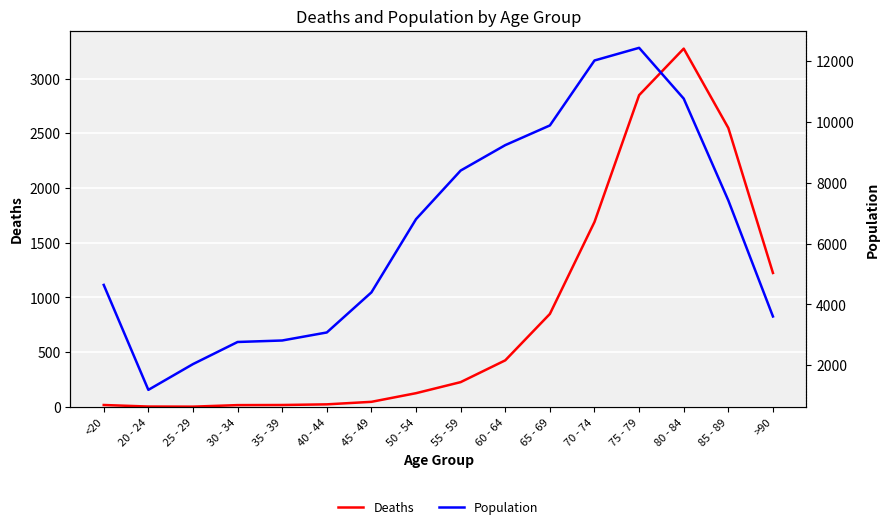

The Population series shows 7417 at 85 - 89. True or false?

True